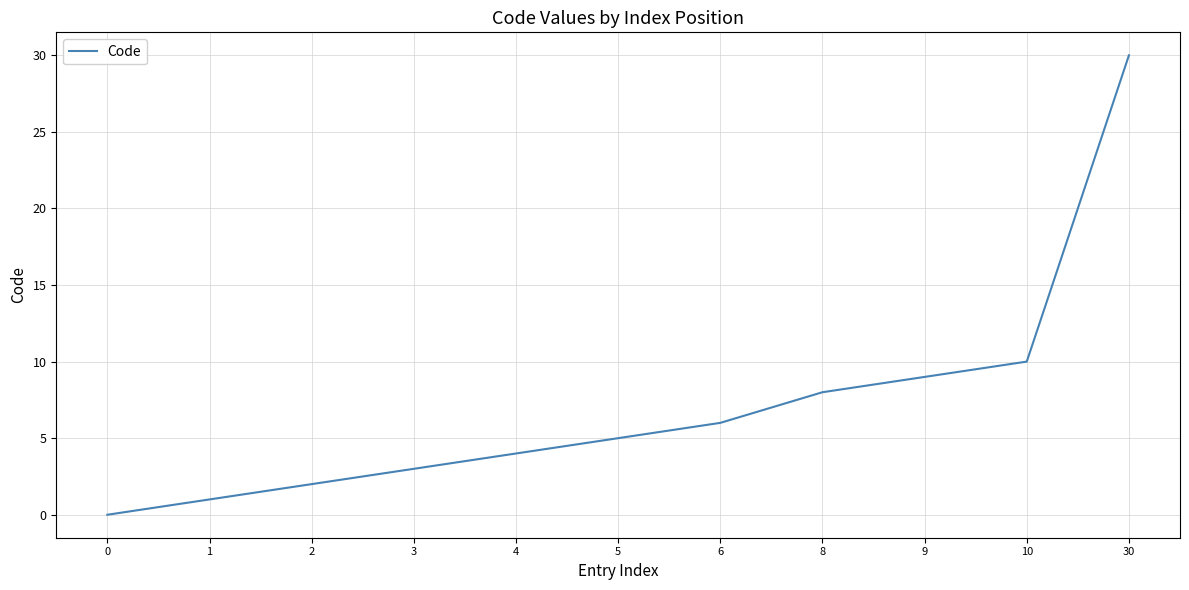

Approximately how many times larger is the value at 10 compared to 1?

10.0